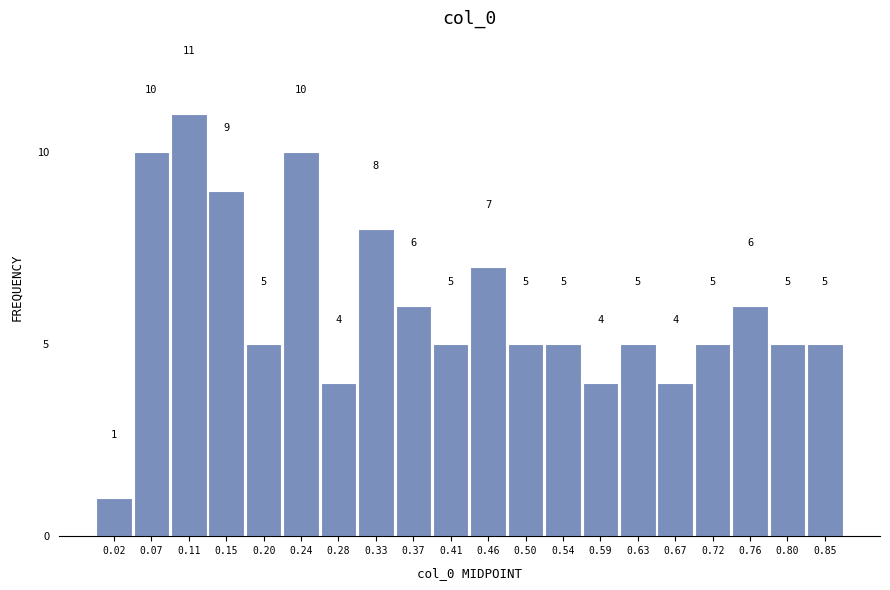

What is the height of the bar covering 0.000 to 0.045 on the x-axis? The bar edges are not printed on the chart, so give them approximately, as read against the axis.

1